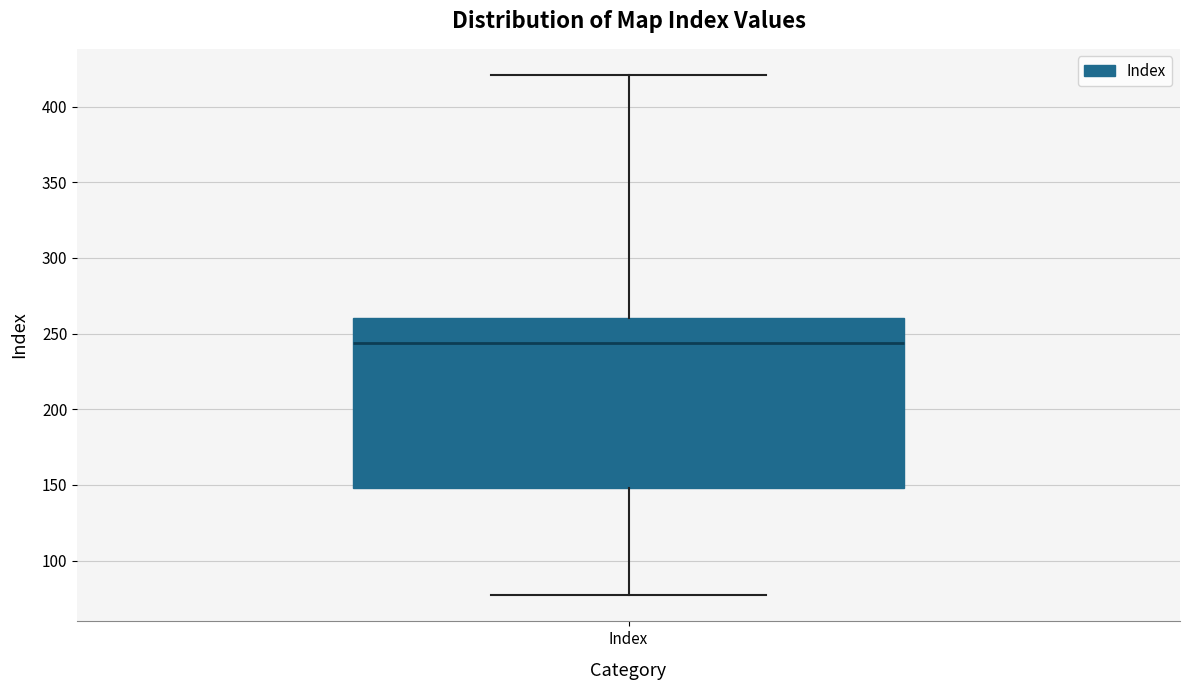

Read this box plot against the y-axis: the position of the median line, the range covered by the box, and the ends of both whiskers. The values are not printed on the chart, so give them approximately, as read against the axis.

median 245, box 150 to 260, whiskers 75 to 420